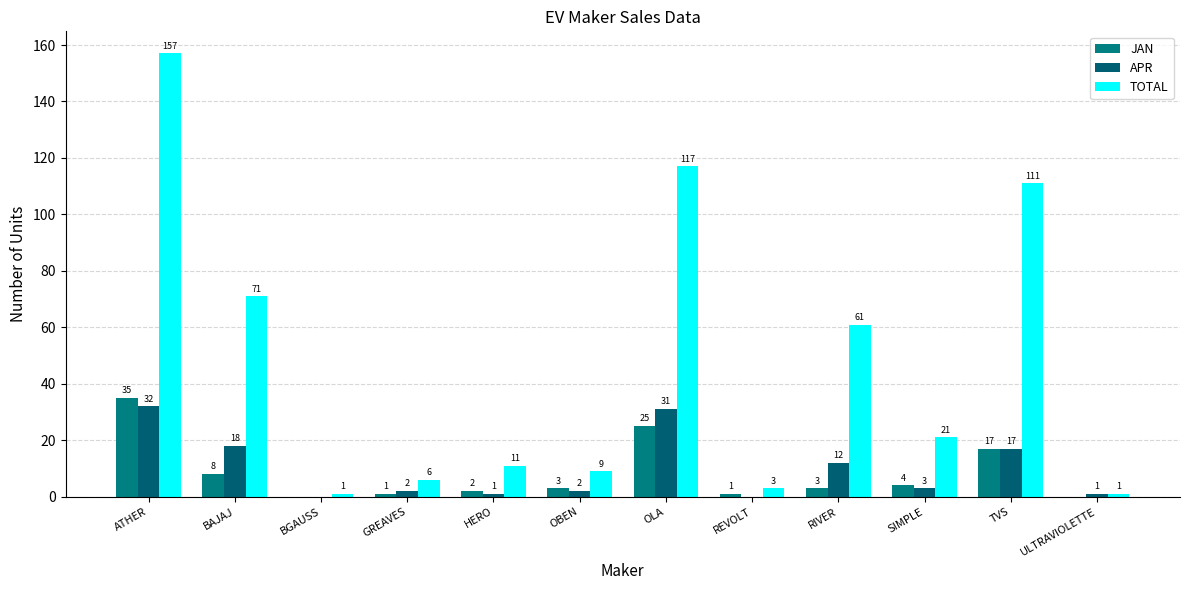

Reading left to right, extract all data points from this chart.

JAN: ATHER=35	BAJAJ=8	BGAUSS=0	GREAVES=1	HERO=2	OBEN=3	OLA=25	REVOLT=1	RIVER=3	SIMPLE=4	TVS=17	ULTRAVIOLETTE=0
APR: ATHER=32	BAJAJ=18	BGAUSS=0	GREAVES=2	HERO=1	OBEN=2	OLA=31	REVOLT=0	RIVER=12	SIMPLE=3	TVS=17	ULTRAVIOLETTE=1
TOTAL: ATHER=157	BAJAJ=71	BGAUSS=1	GREAVES=6	HERO=11	OBEN=9	OLA=117	REVOLT=3	RIVER=61	SIMPLE=21	TVS=111	ULTRAVIOLETTE=1